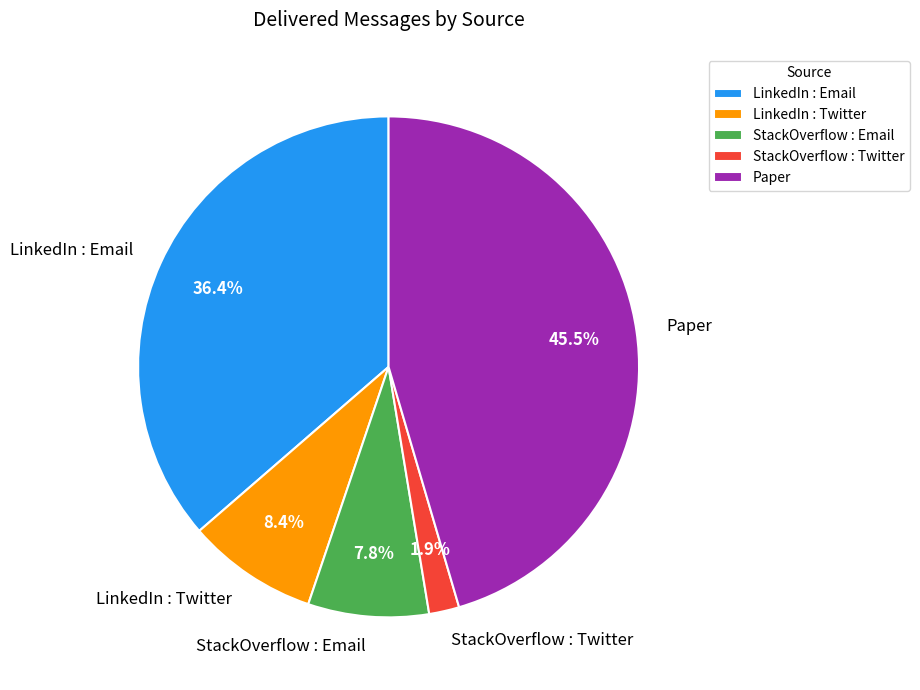

How many slices are in this pie chart?

5